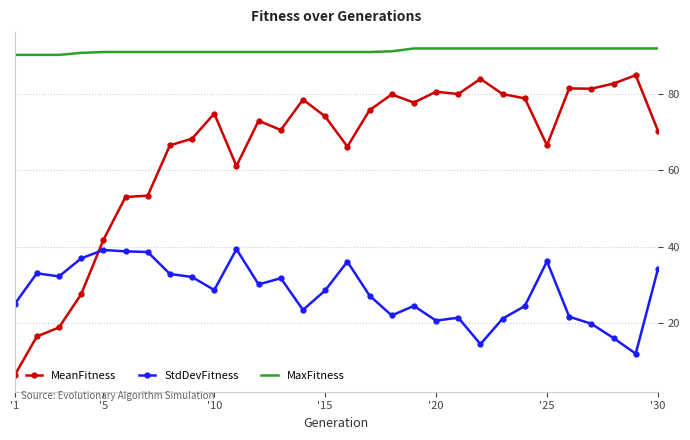

What is the difference between the maximum and minimum values in the StdDevFitness series?

27.3